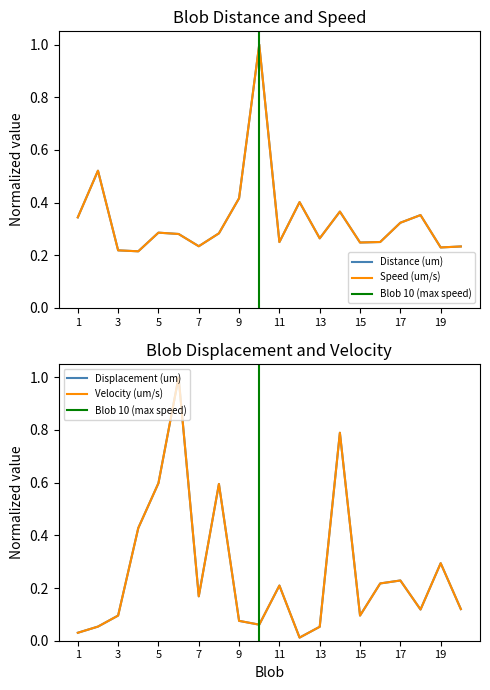

How many data points does each series have?

20